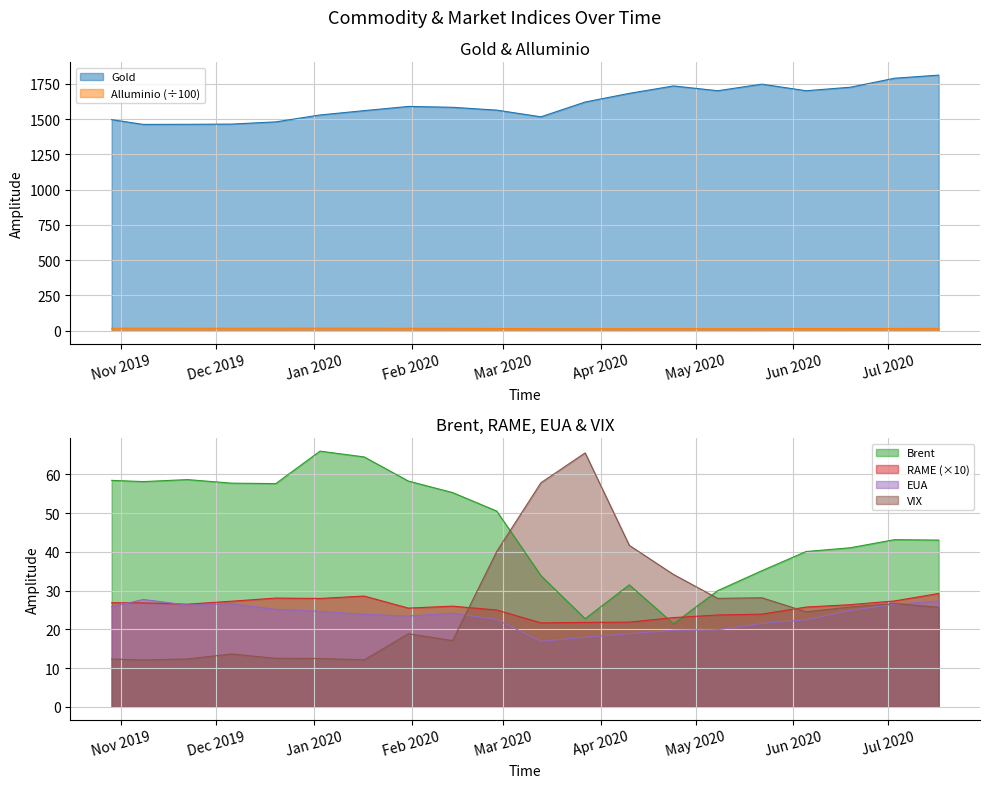

Is it true that RAME equals 21.9 at 2020-04-10?

True